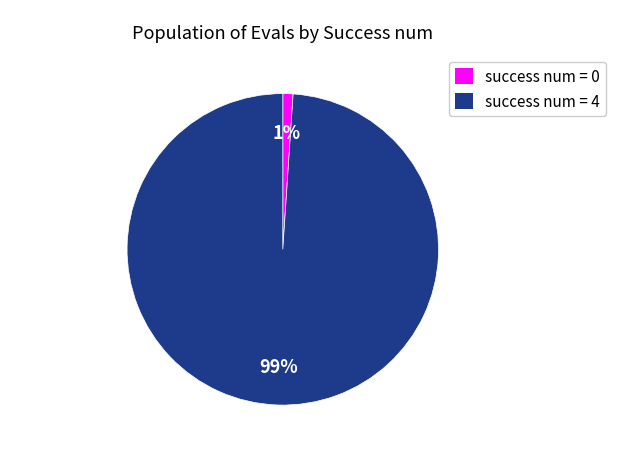

Which slice is the largest?

success num = 4